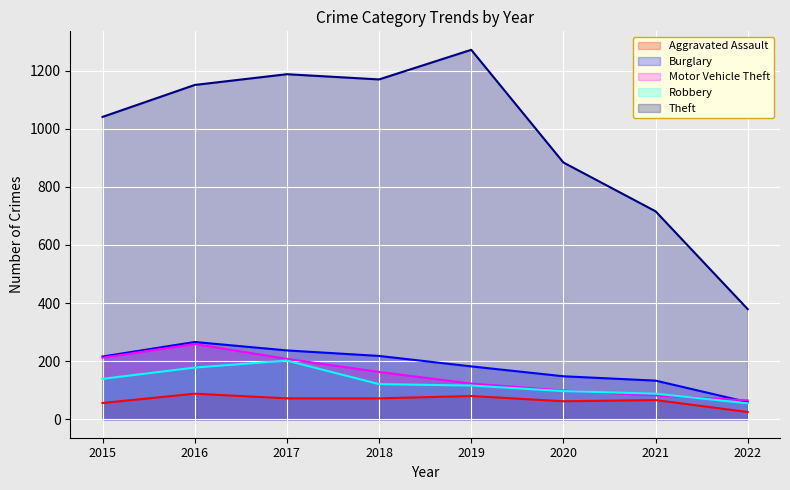

How many interior local peaks does the Robbery series have?

1